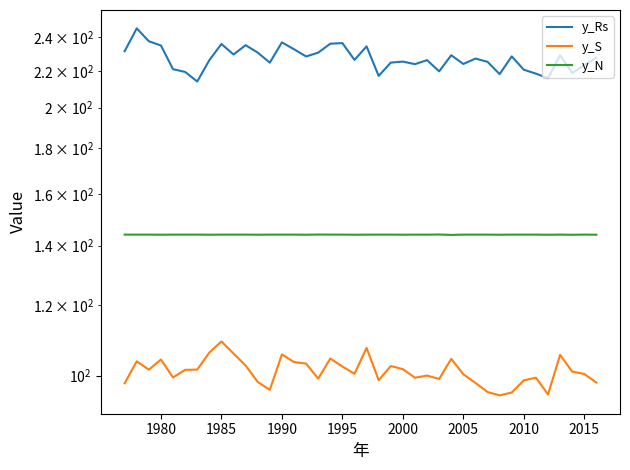

What are all the series names shown in the legend?

y_Rs, y_S, y_N